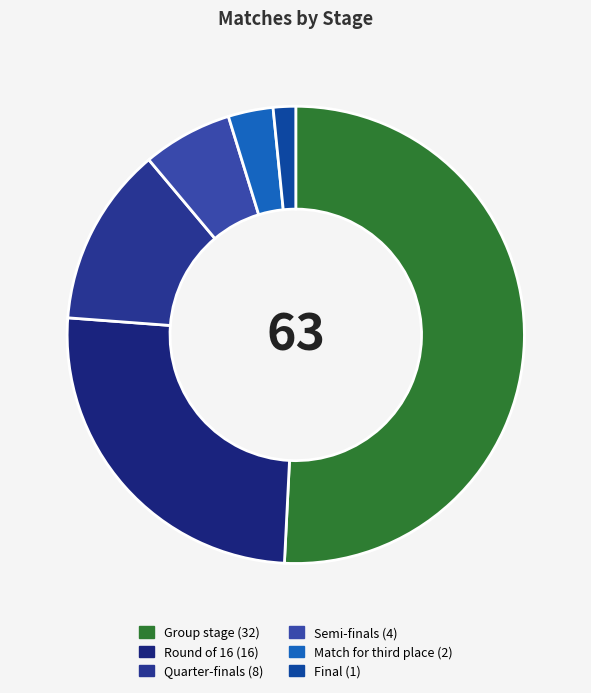

Count the number of slices in the pie.

6